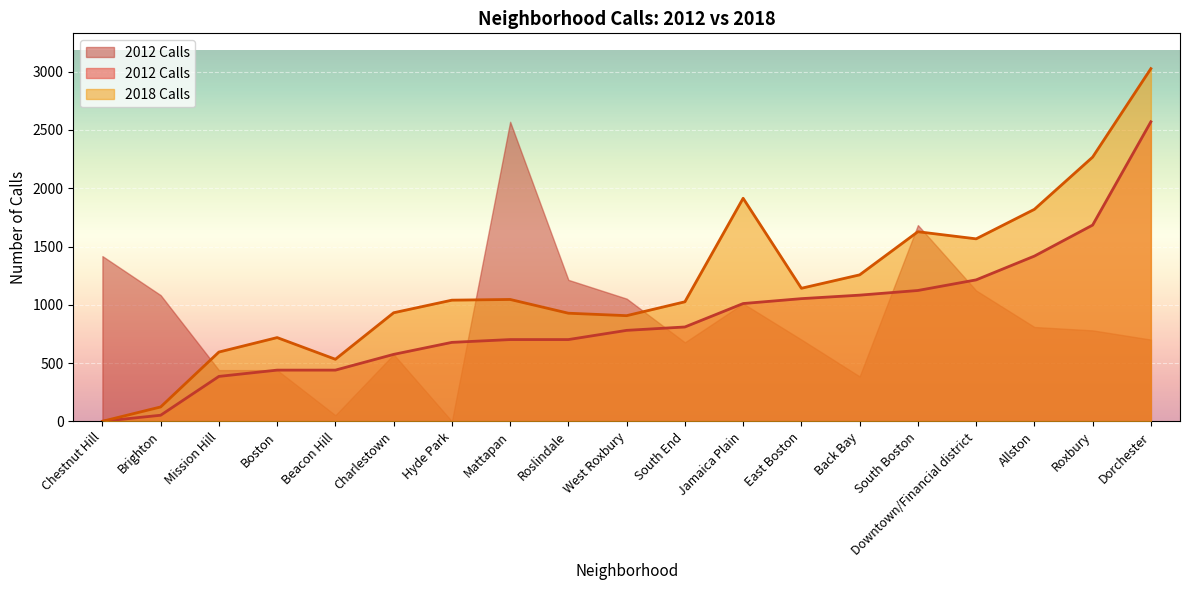

True or false: 2012 Calls and 2018 Calls intersect in this chart.

False